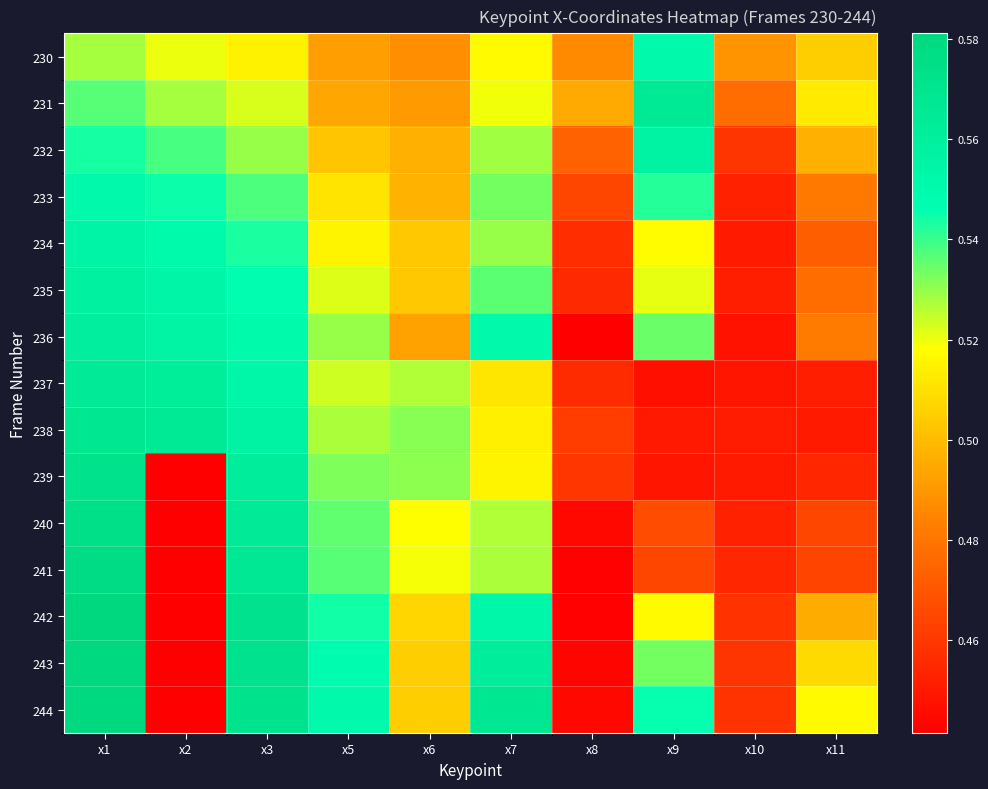

List the series in order of their peak value, highest first.

242, 243, 244, 241, 240, 239, 238, 231, 237, 236, 235, 232, 234, 230, 233